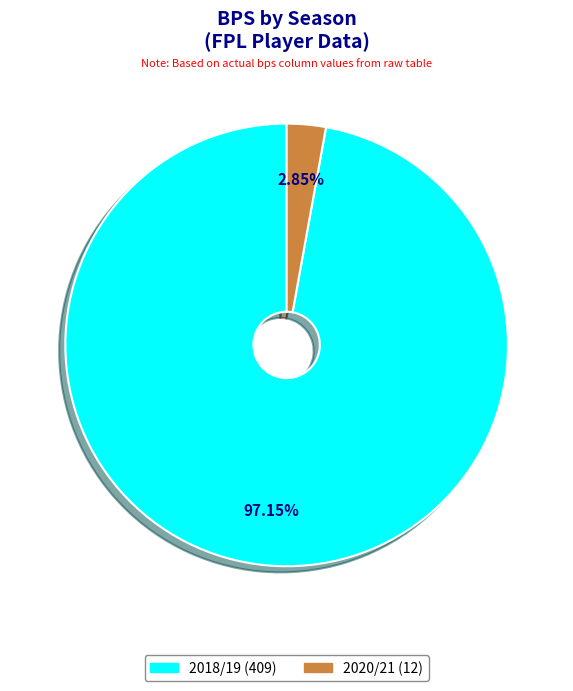

Does 2020/21 represent more than half of the total?

No